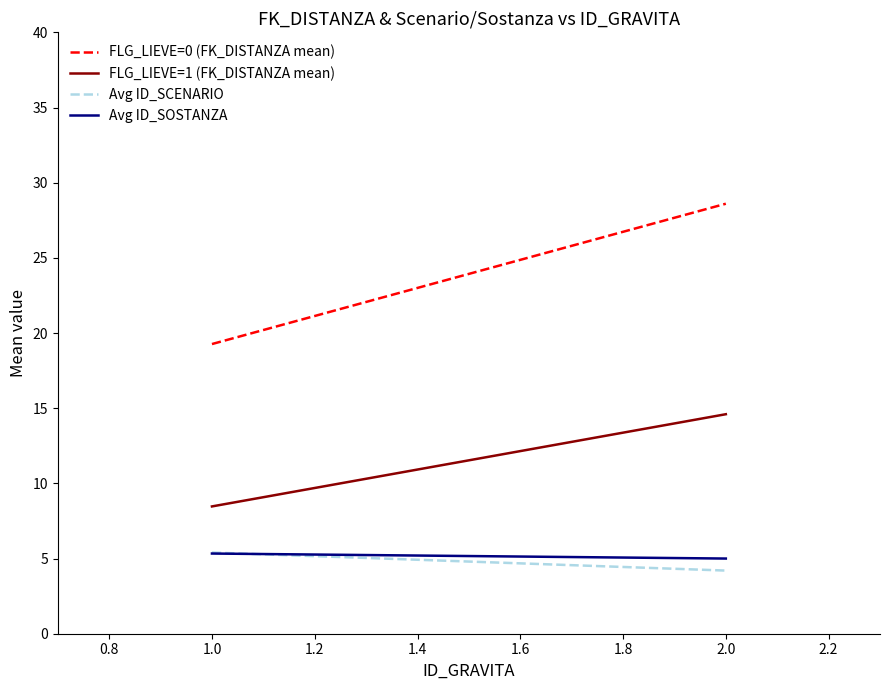

Does the chart have visible grid lines?

No